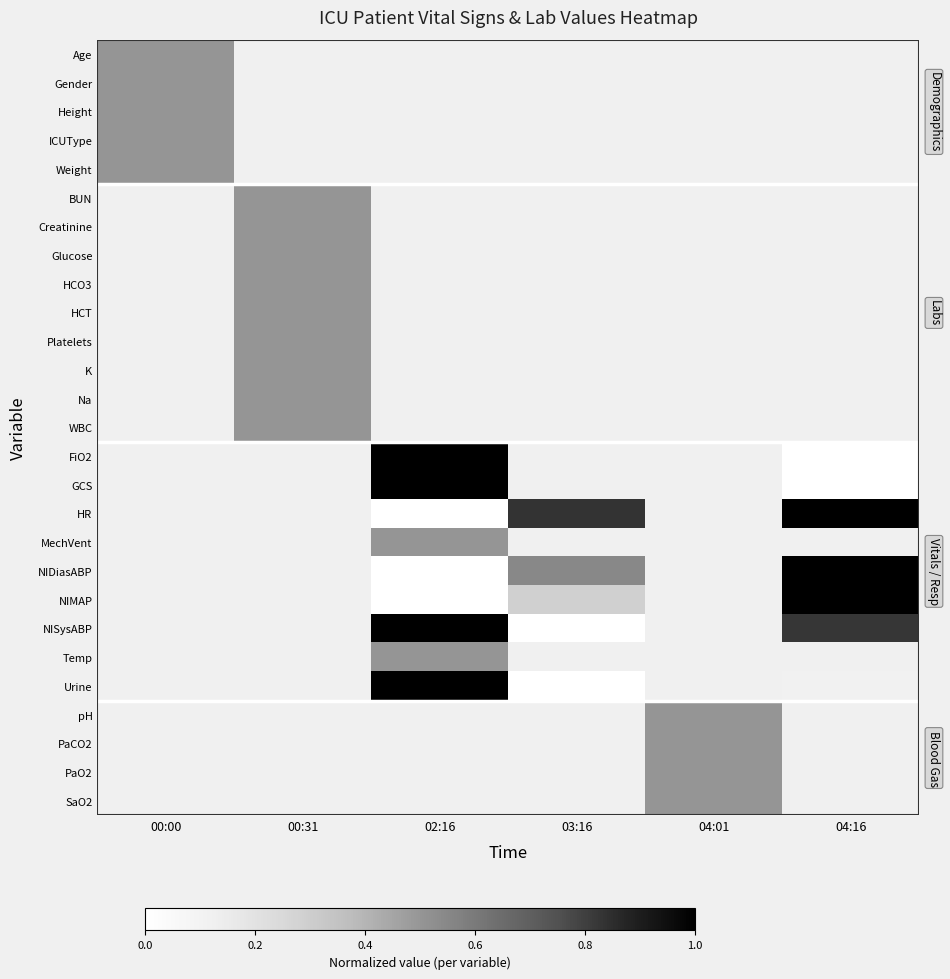

At how many categories does at least one series exceed 0?

6